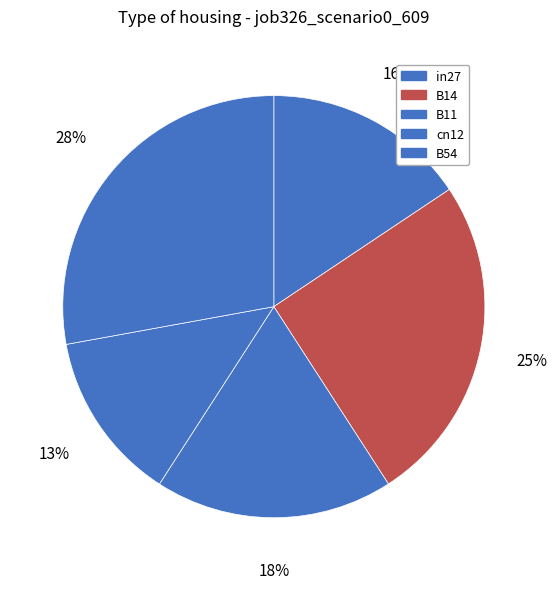

The in27 slice represents 16% of the pie. True or false?

True